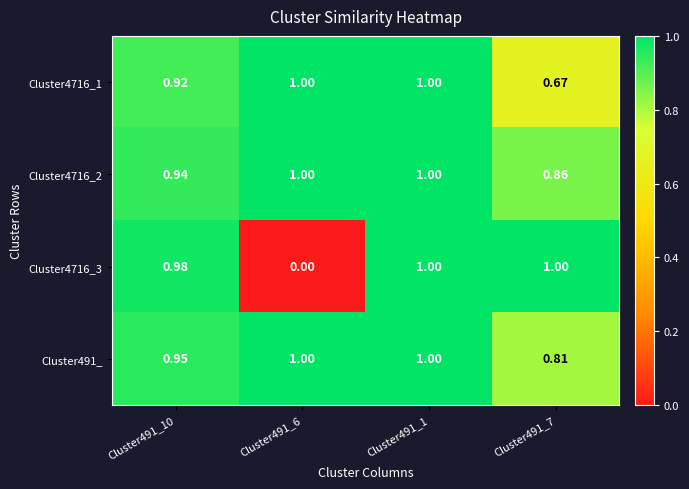

Is the value of Cluster491_ at Cluster491_7 greater than the value of Cluster4716_2 at Cluster491_10?

No